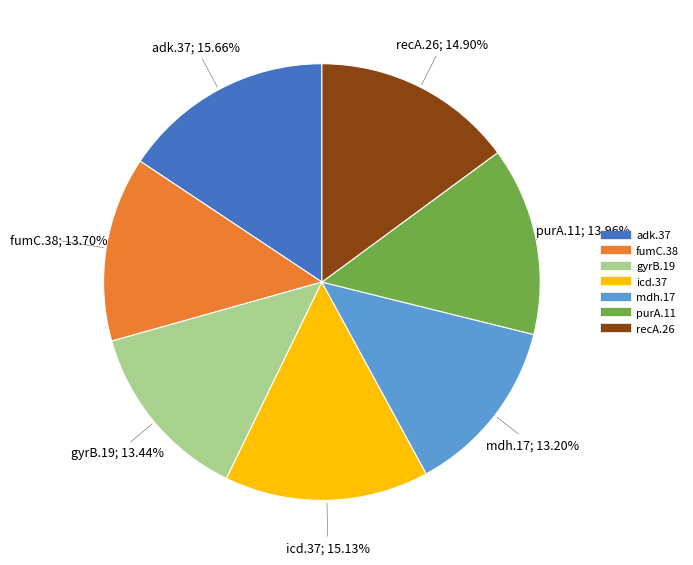

The gyrB.19 slice represents 13% of the pie. True or false?

True